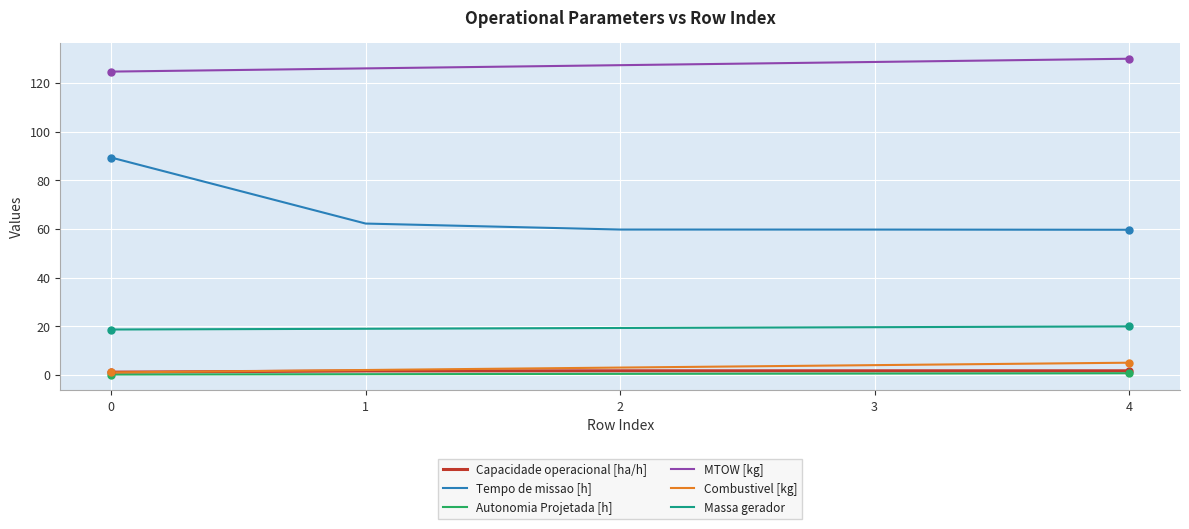

What is the sum of all Combustivel [kg] values?

15.0